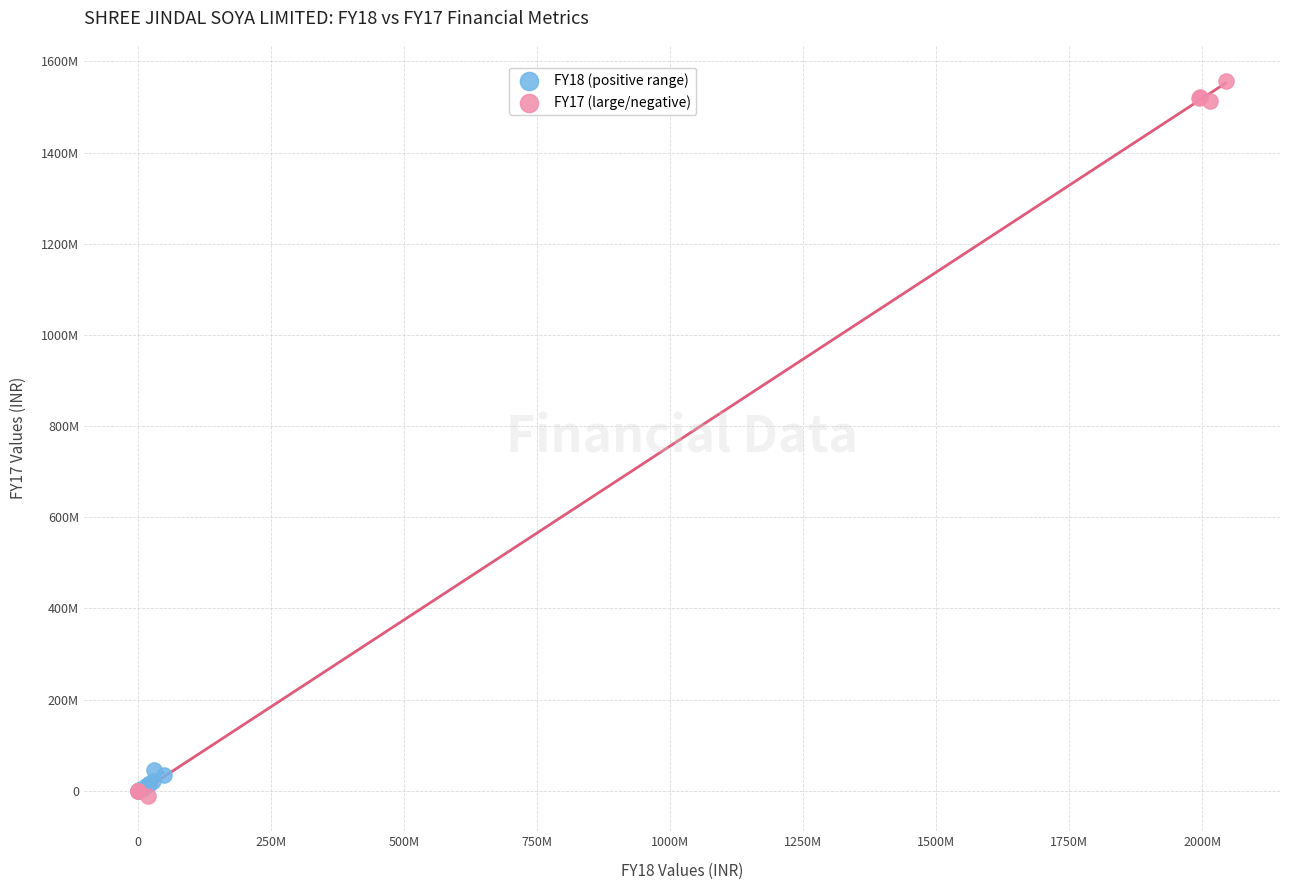

What are all the series names shown in the legend?

FY18 (positive range), FY17 (large/negative)